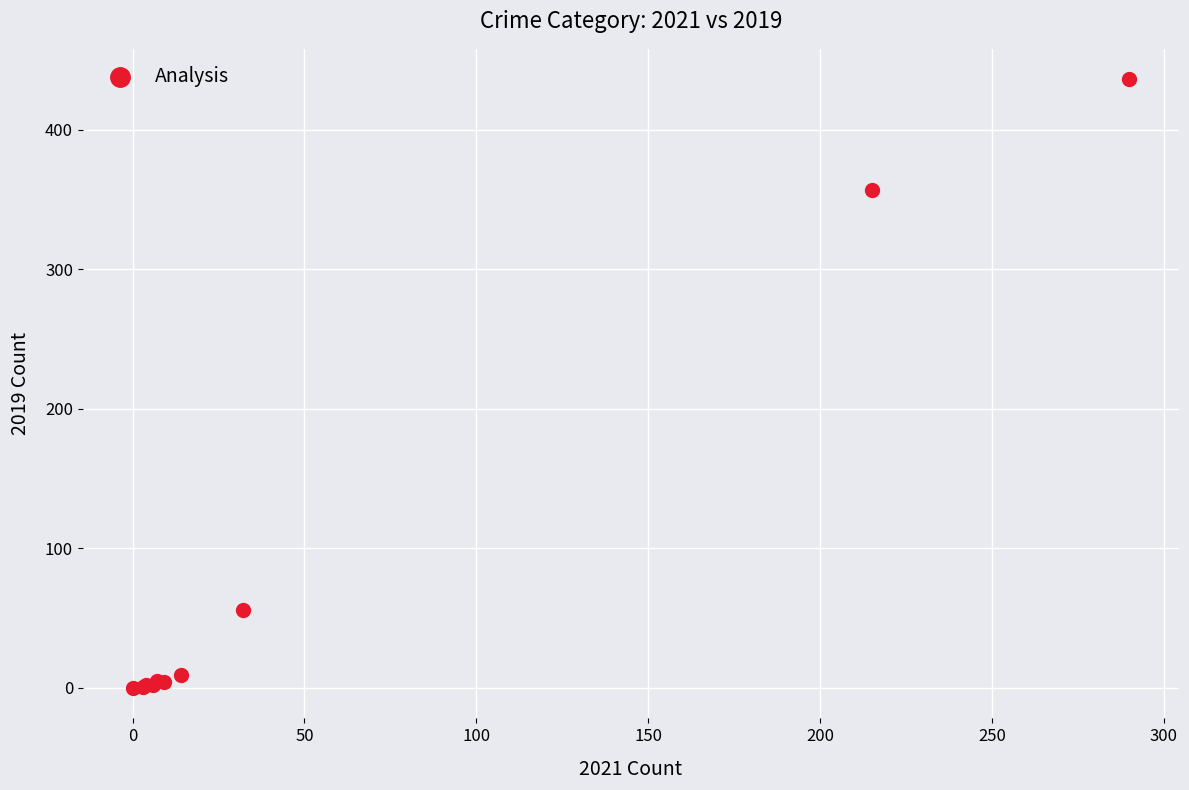

What Y value in the scatter plot is closest to 218?

357